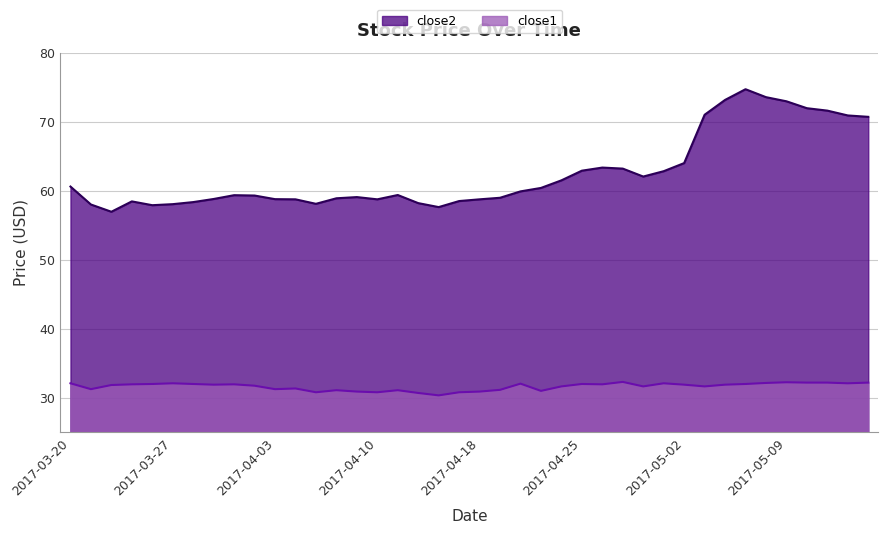

What is the label of the 14th point from the right?

2017-04-26